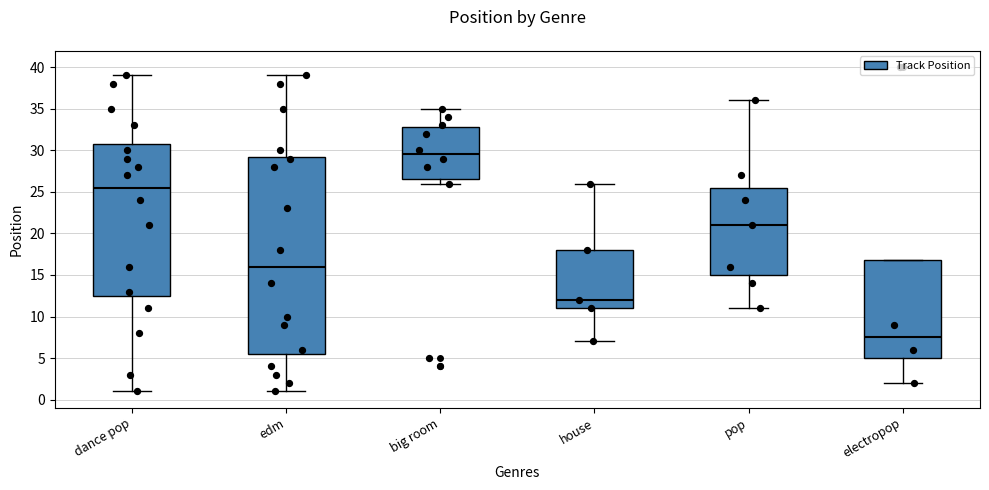

Which box is the tallest, from its lower edge to its upper edge?

edm